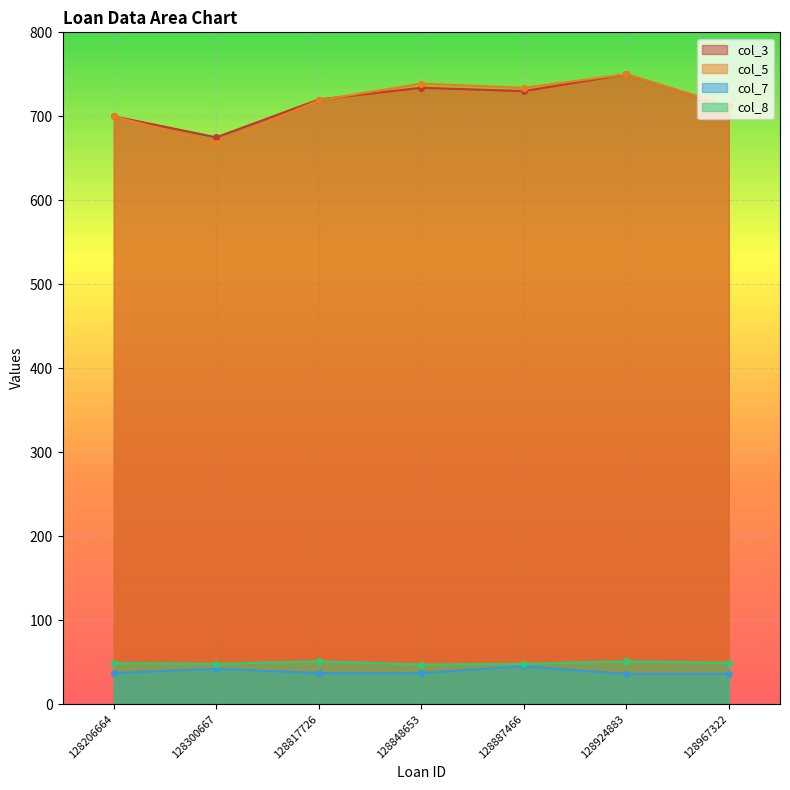

How many col_8 values are between 48 and 51?

6